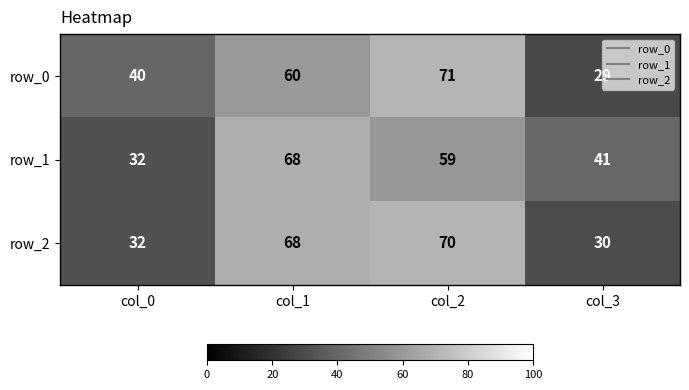

Which category has the lowest value across all series?

col_3